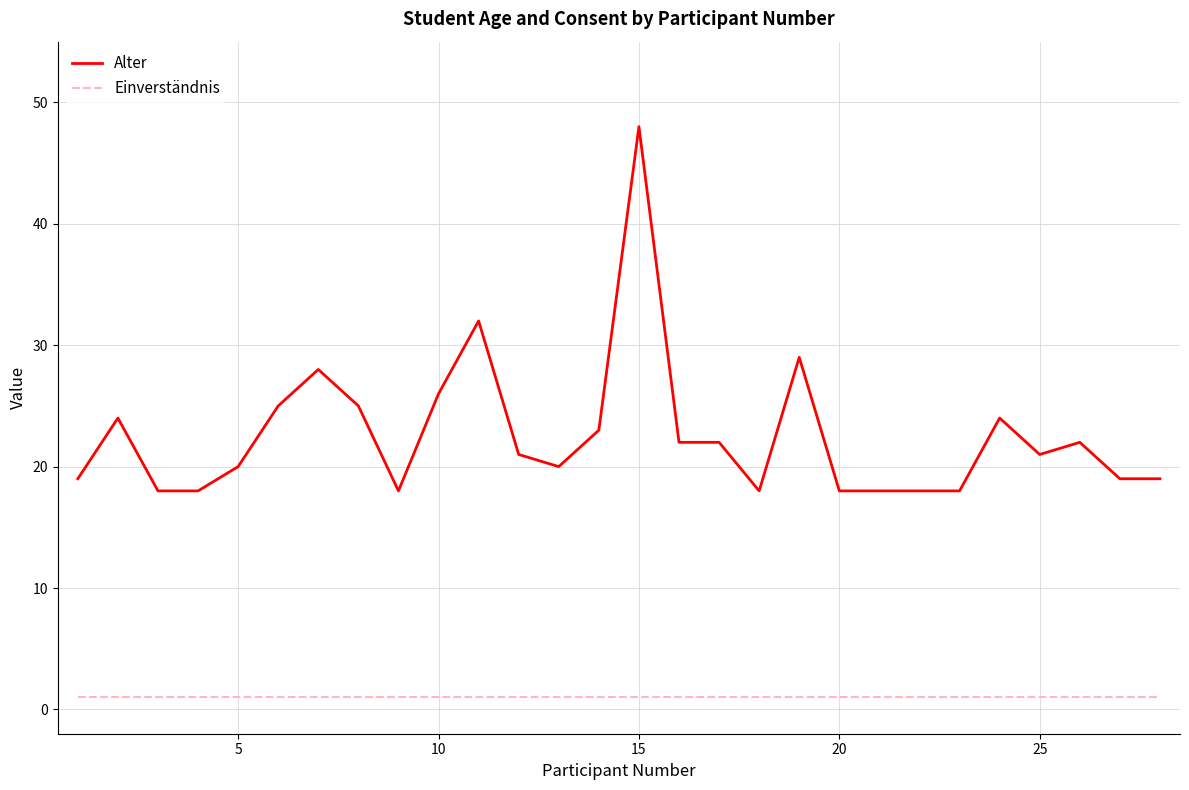

Which series has the largest total across all categories?

Alter